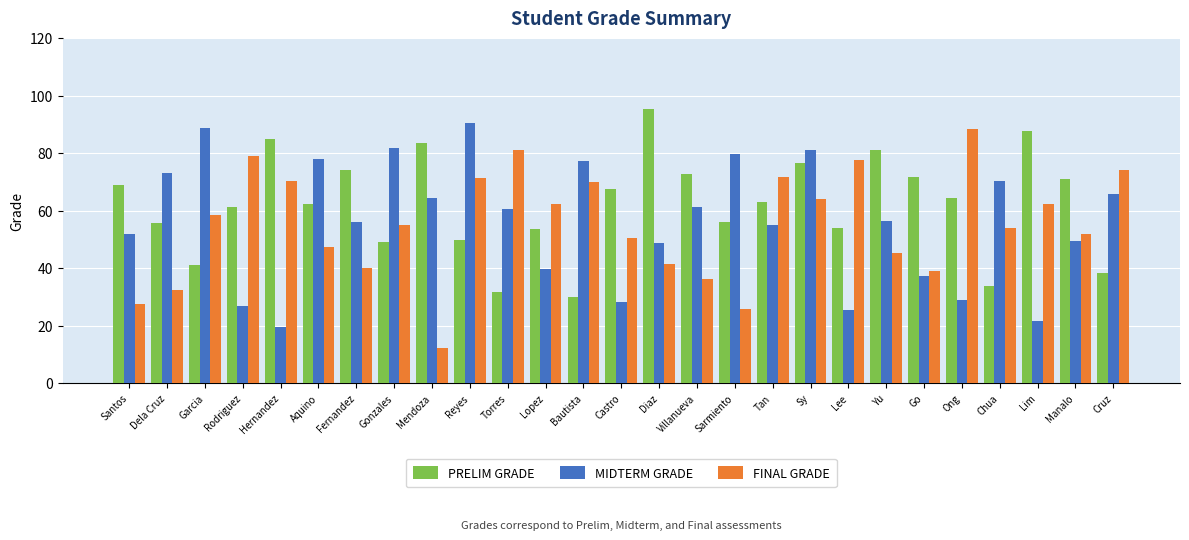

How many distinct data groups are displayed?

3